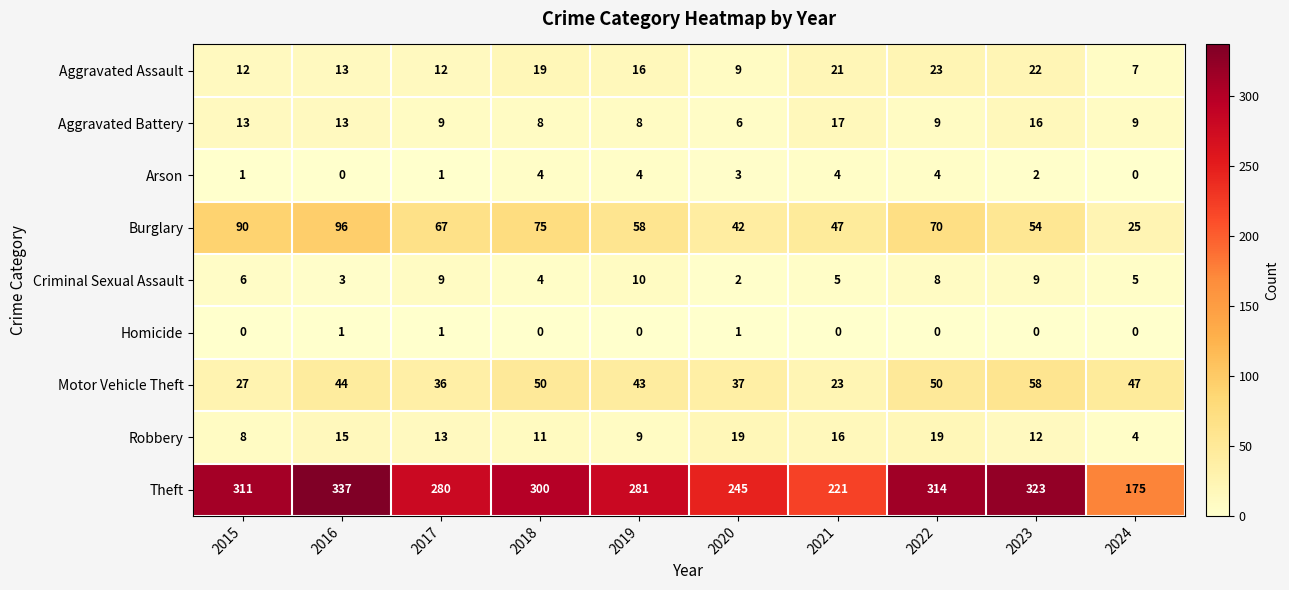

At how many categories does at least one series exceed 271?

7